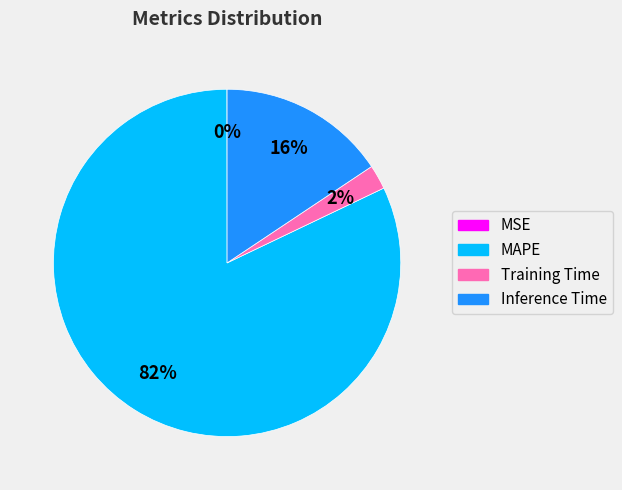

To the nearest percent, what portion does Training Time represent?

2%